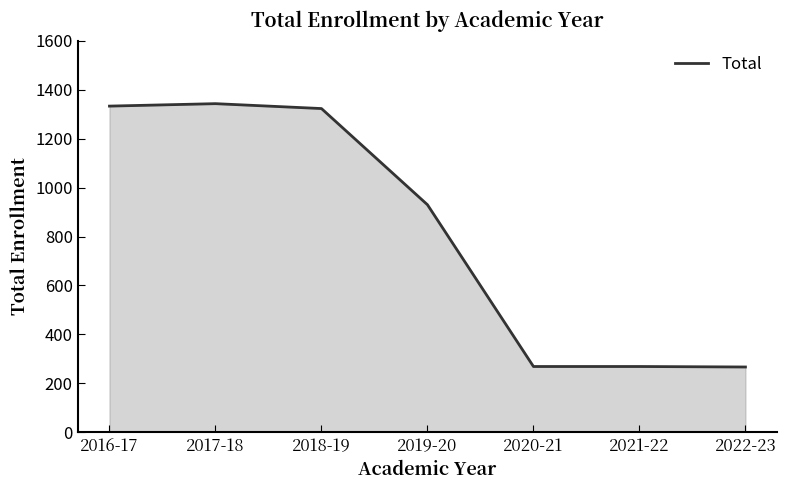

What is the change in value from 2016-17 to 2017-18?

+10